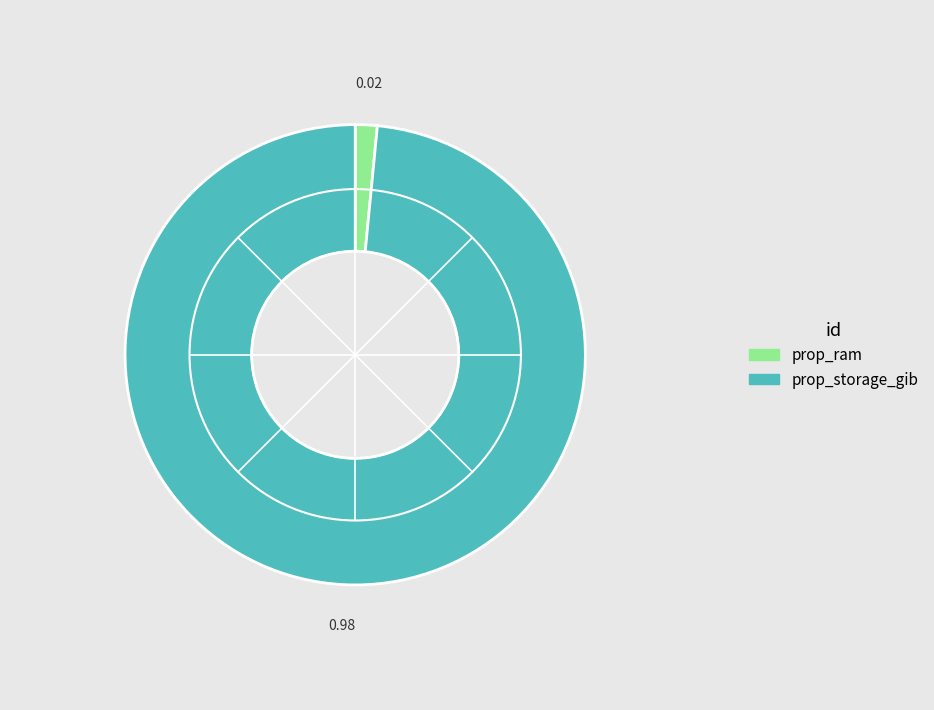

Does prop_ram represent more than half of the total?

No